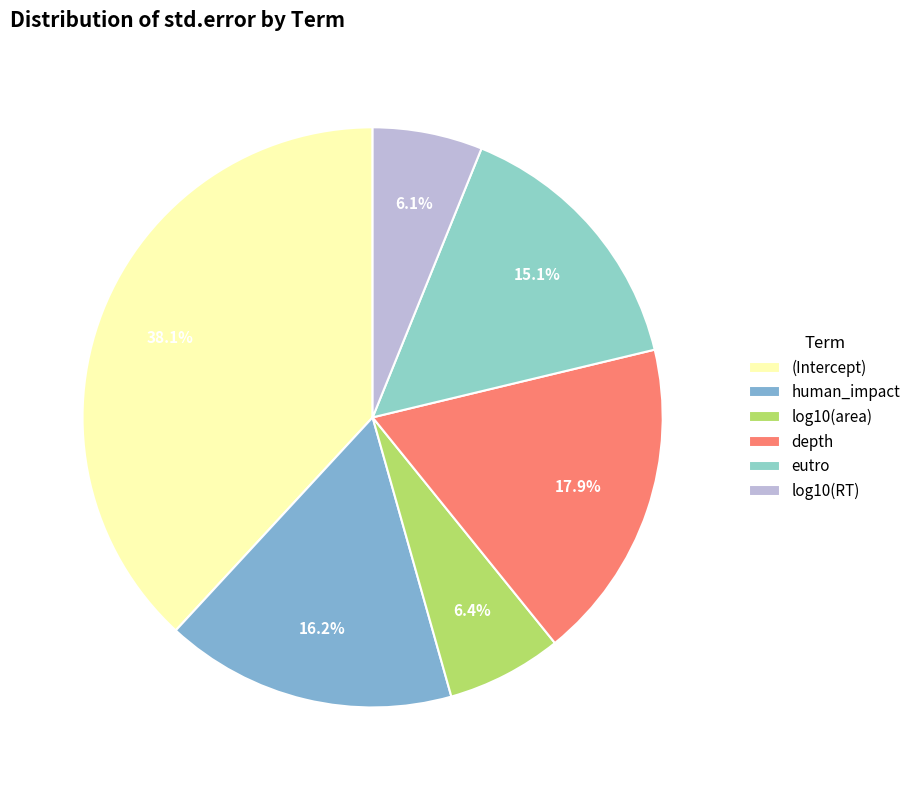

What is the smallest slice in the pie chart?

log10(RT)